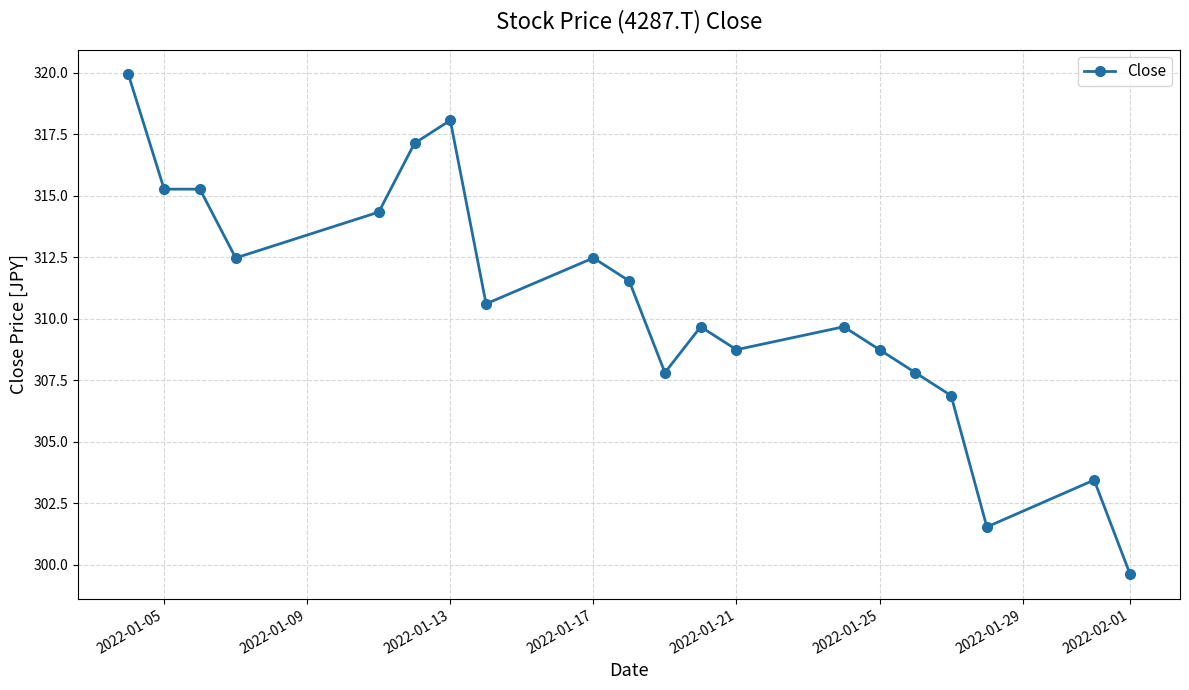

What is the minimum value shown in the chart?

299.6